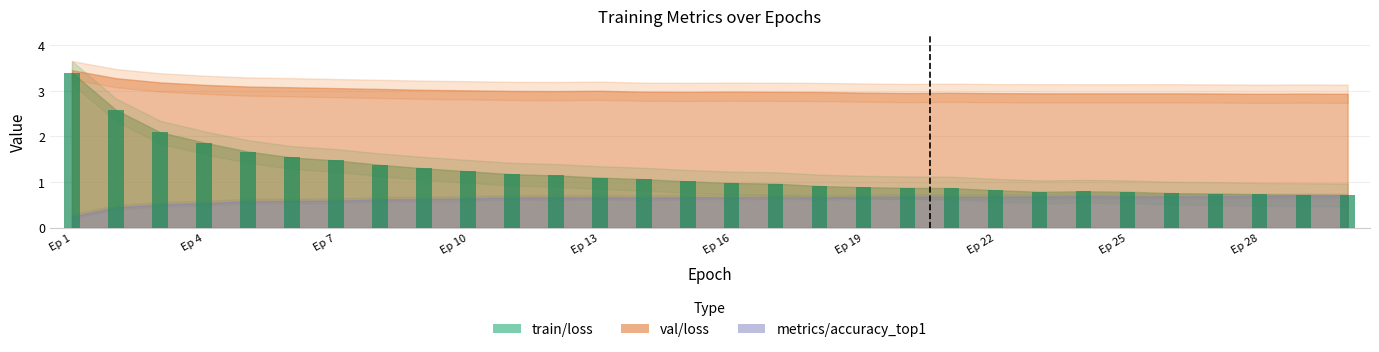

Rank the series by their average value, from lowest to highest.

metrics/accuracy_top1, train/loss, val/loss